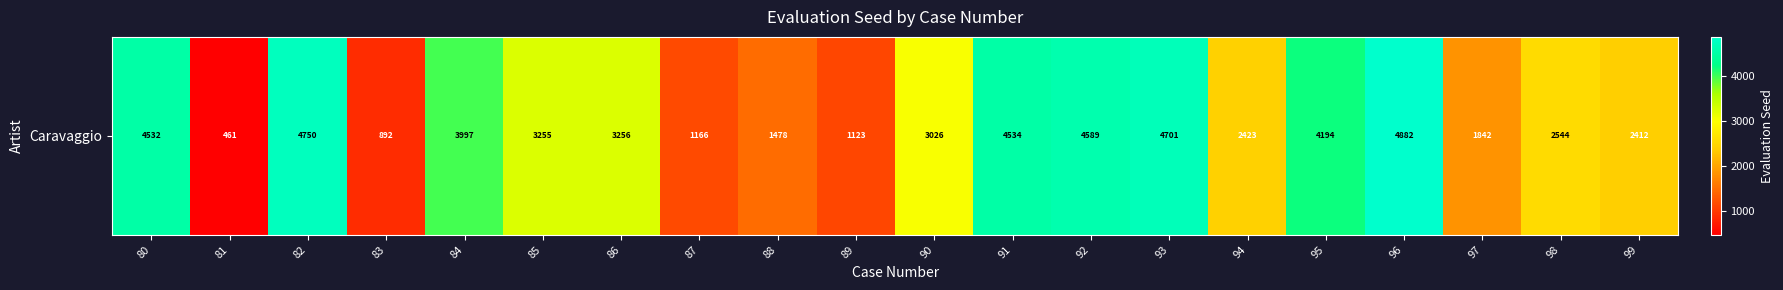

Reading right to left, what are all the values shown in this chart?

2412	2544	1842	4882	4194	2423	4701	4589	4534	3026	1123	1478	1166	3256	3255	3997	892	4750	461	4532